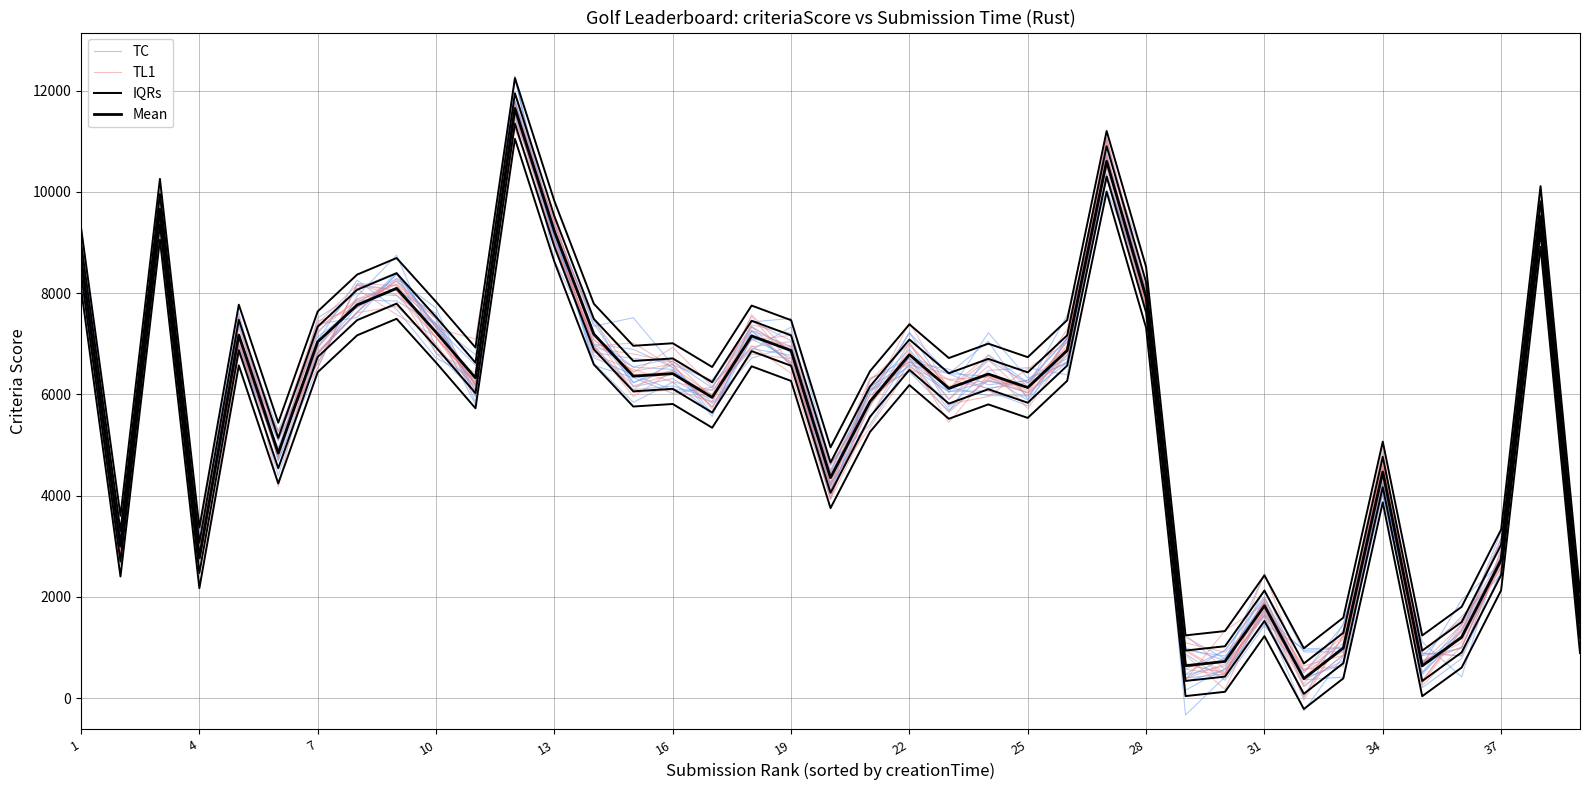

How many data points in Mean are less than 6361?

19